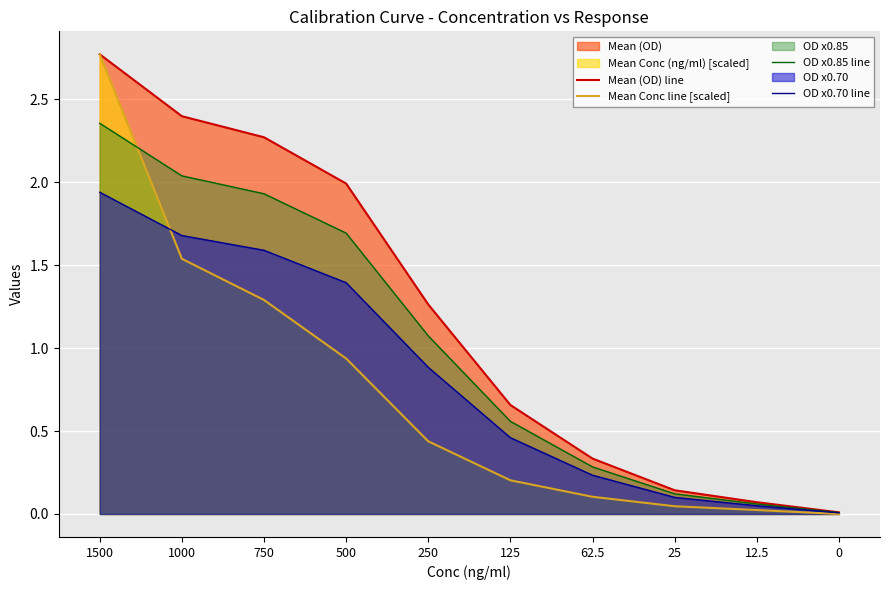

What is the difference between the OD x0.70 line values at 1500 and 500?

0.5